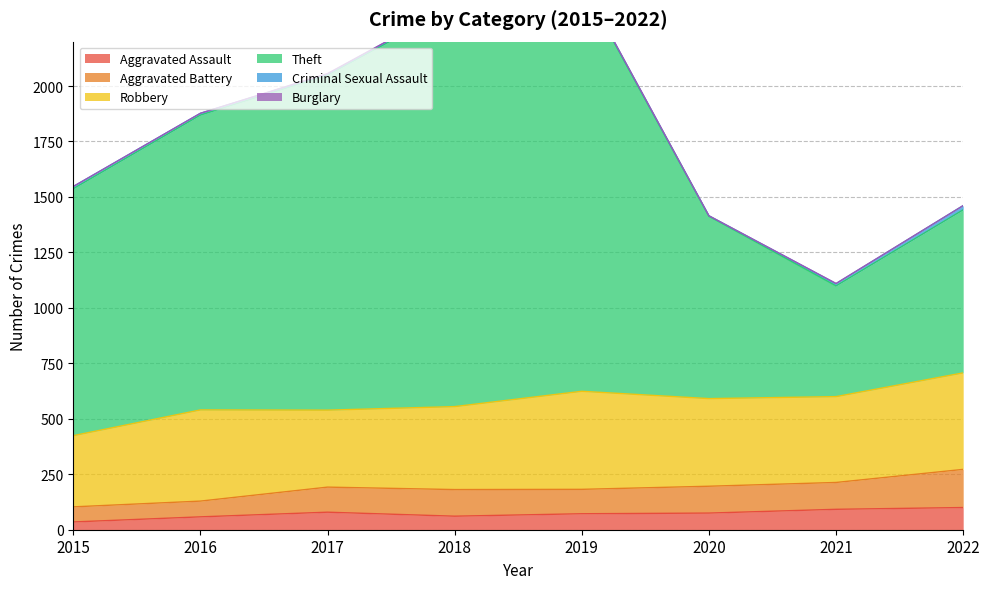

How many lines are shown in the chart?

6